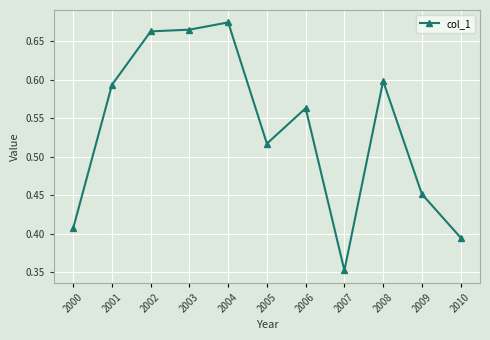

What is the difference between the values at 2005 and 2001?

0.1